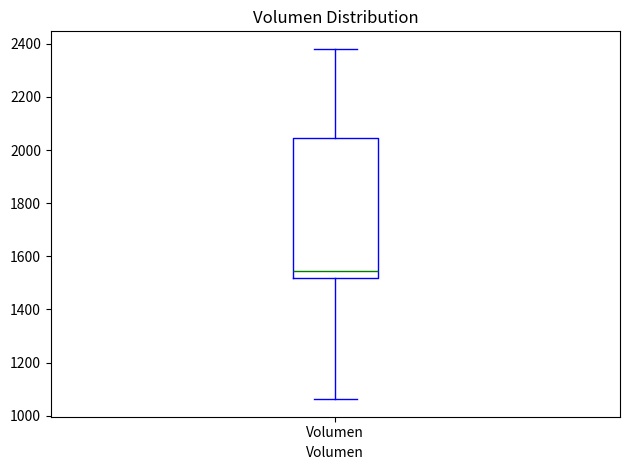

Where is the upper edge of the box for Volumen on the y-axis? The values are not printed on the chart, so give them approximately, as read against the axis.

2040